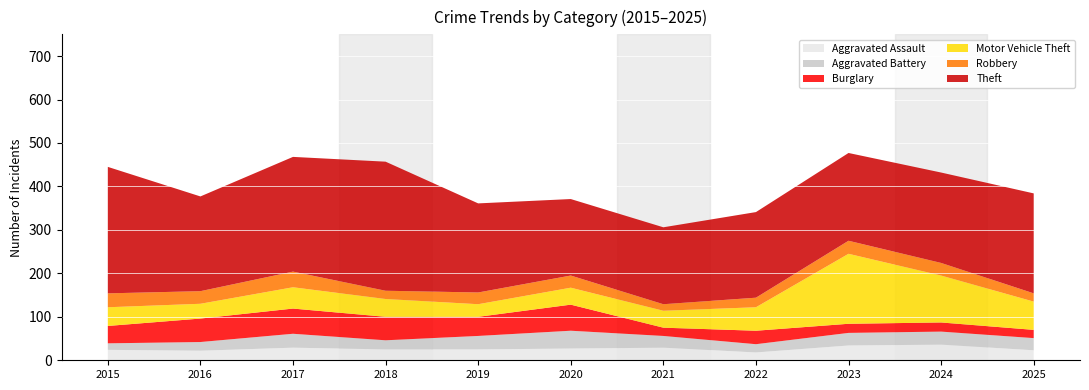

Reading left to right, transcribe all the data shown in this chart.

Aggravated Assault: 24	22	29	25	25	27	29	18	34	36	23
Aggravated Battery: 15	20	32	21	31	41	27	19	29	30	28
Burglary: 40	54	58	54	44	60	19	31	21	21	19
Motor Vehicle Theft: 43	34	49	41	29	39	39	54	161	108	65
Robbery: 32	29	36	19	27	28	15	22	30	29	19
Theft: 291	218	264	297	205	176	177	197	202	208	230